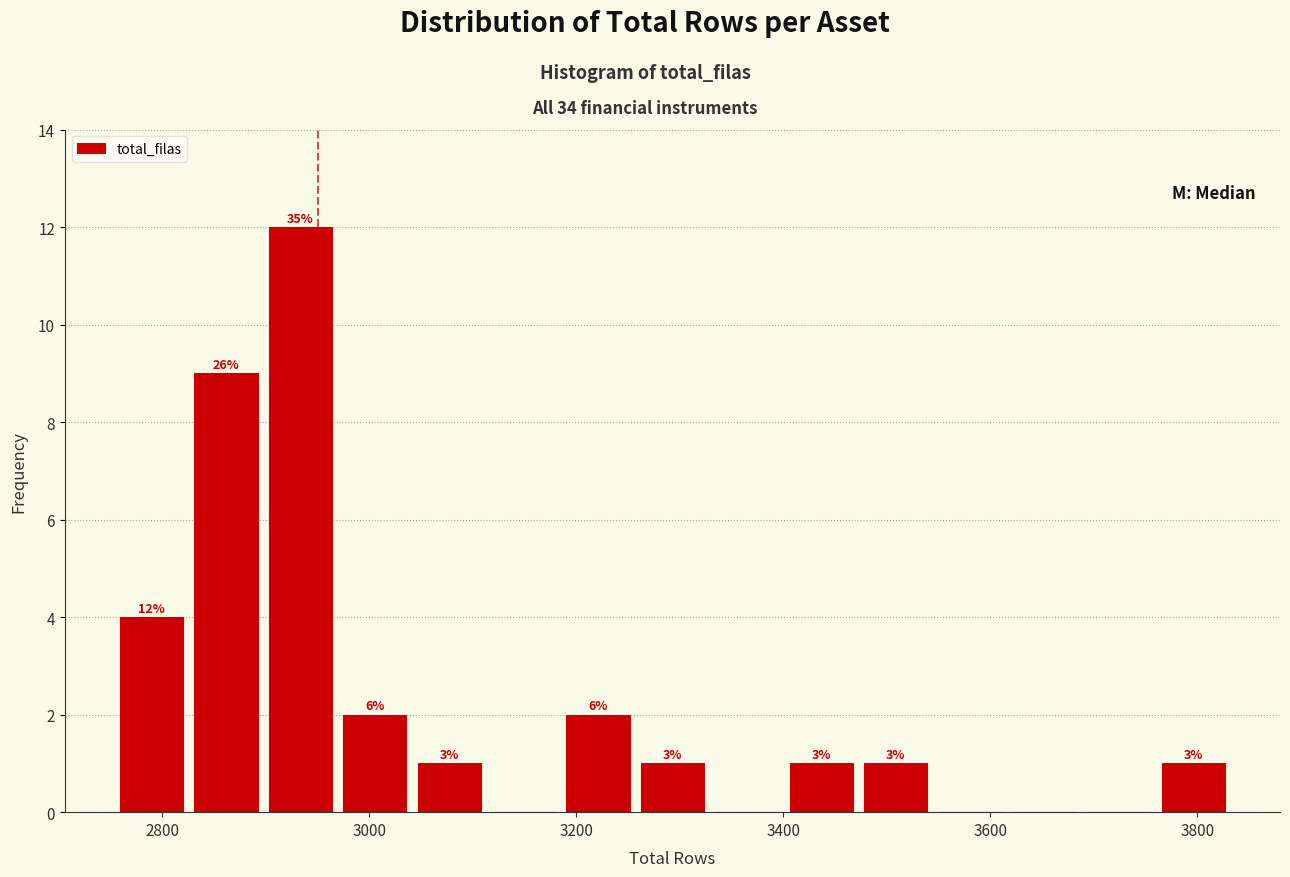

Around what value on the x-axis is the tallest bar? Give the approximate position of its centre, as read against the axis.

2940